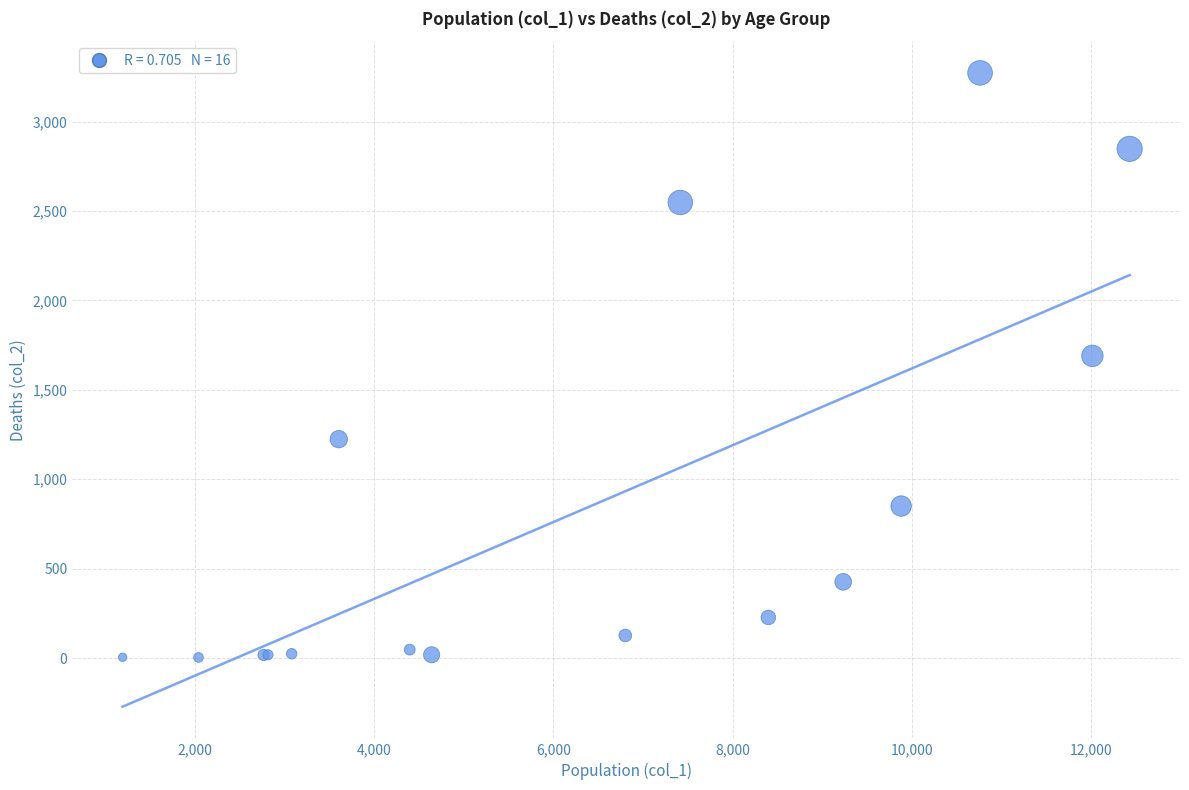

What Y value in the scatter plot is closest to 1638?

1690